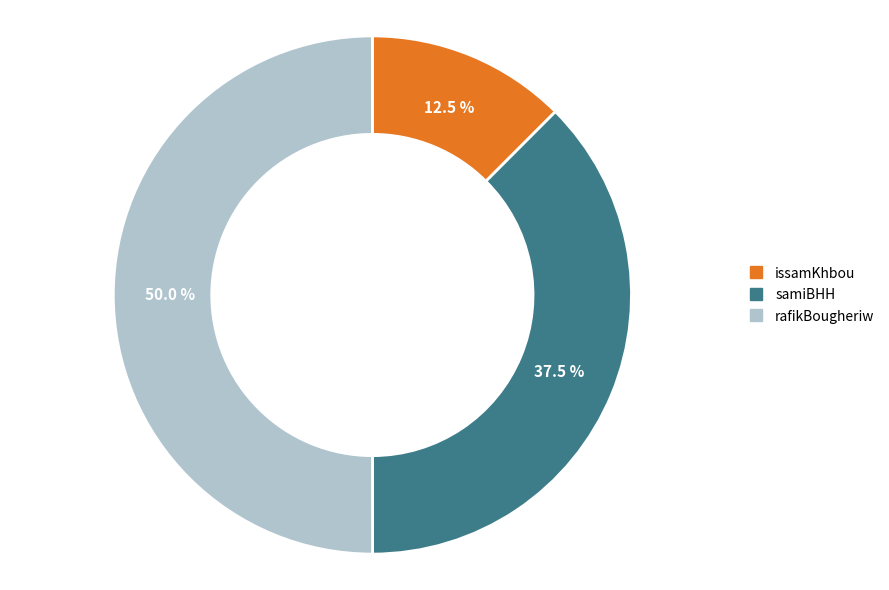

How many segments does this pie chart have?

3